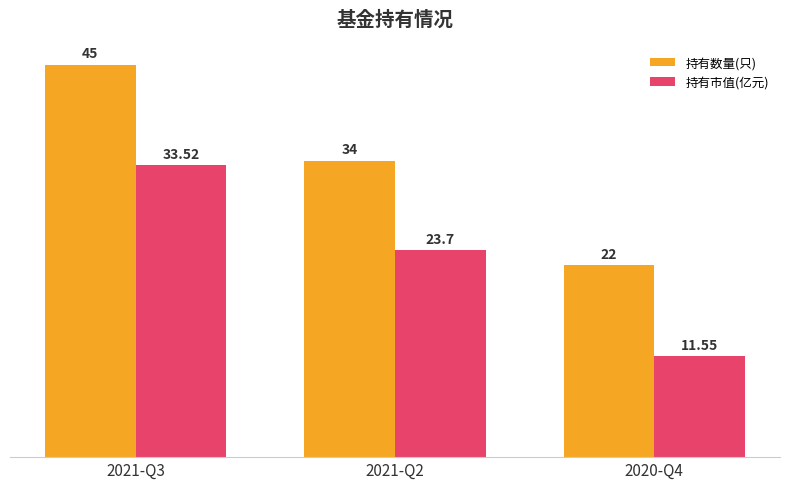

At which label is 持有数量(只) closest to 33?

2021-Q2